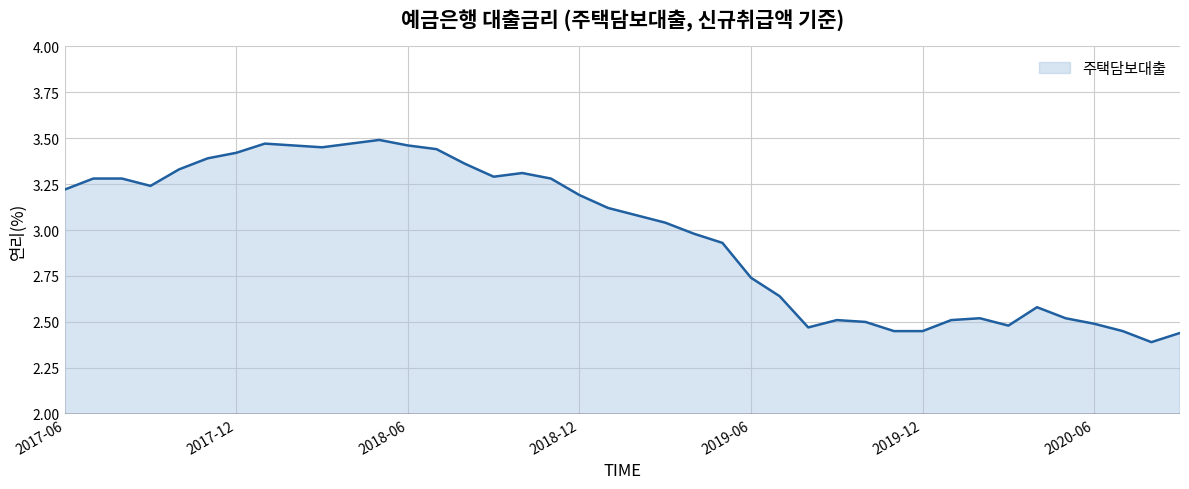

What is the difference between the maximum and minimum values?

1.1